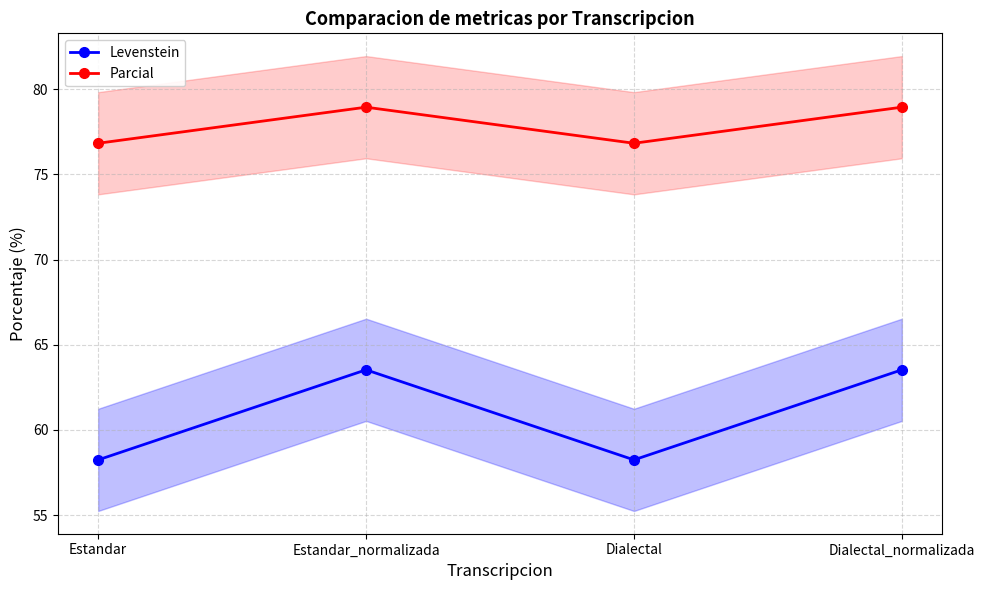

What is the sum of all Levenstein values?

243.5